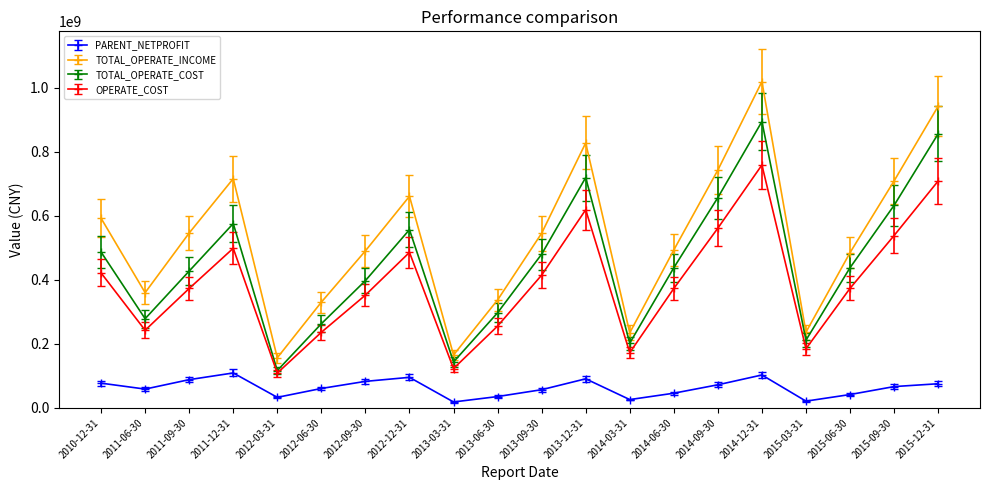

Which series has the largest range (max minus min)?

TOTAL_OPERATE_INCOME